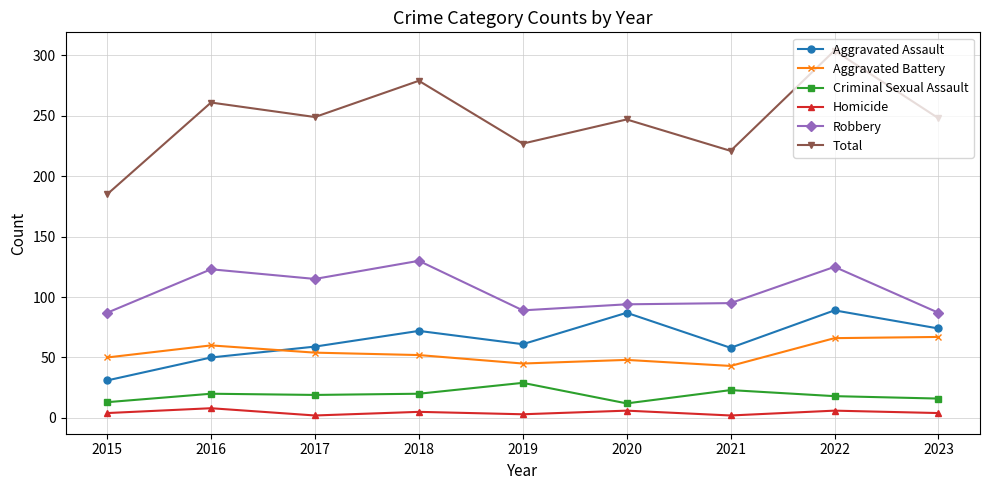

In Total, how many points are higher than both neighbors (excluding endpoints)?

4